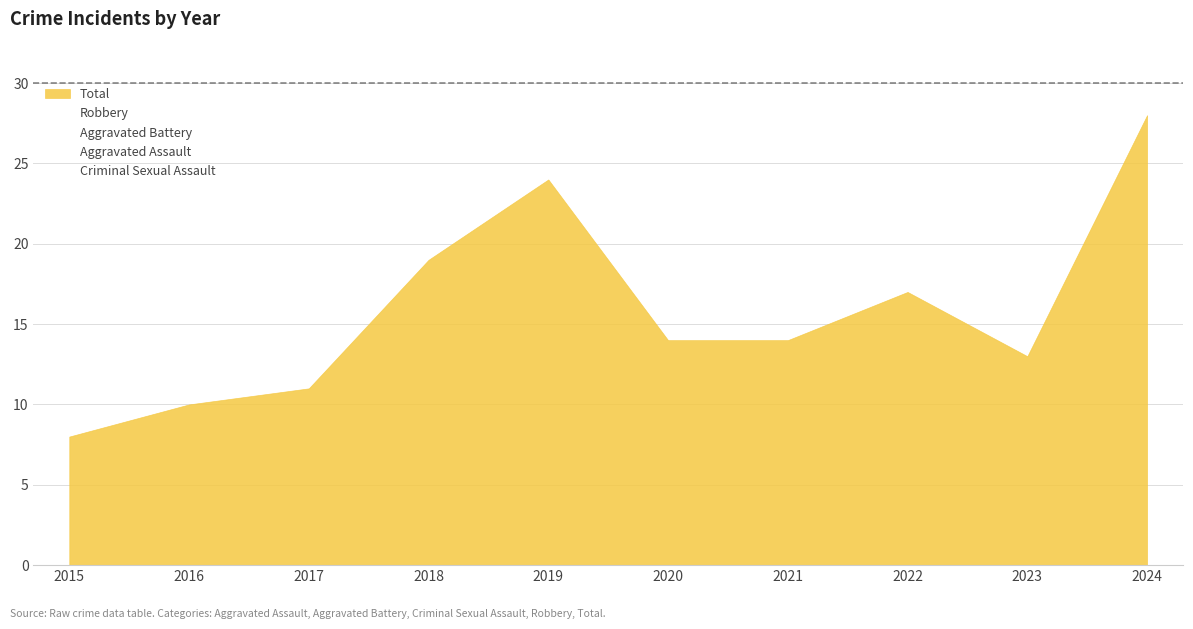

The value of Criminal Sexual Assault at 2024 is 3. True or false?

True